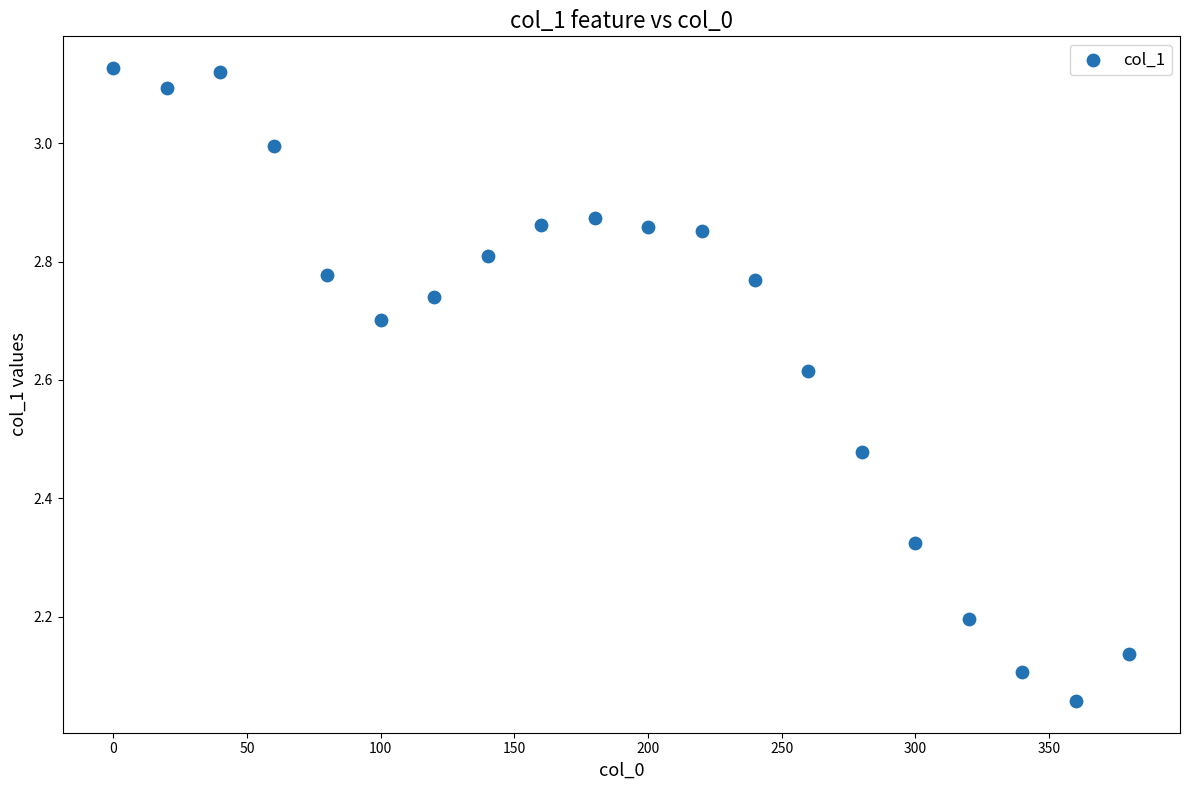

What is the range of Y values (max minus min)?

1.1